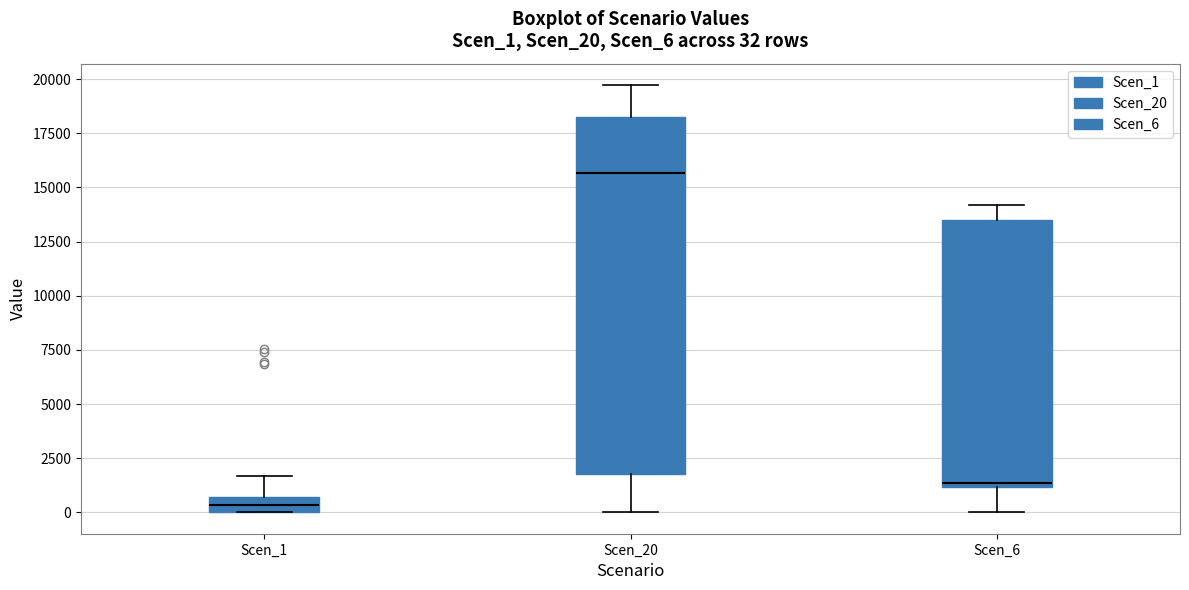

Which box is the tallest, from its lower edge to its upper edge?

Scen_20